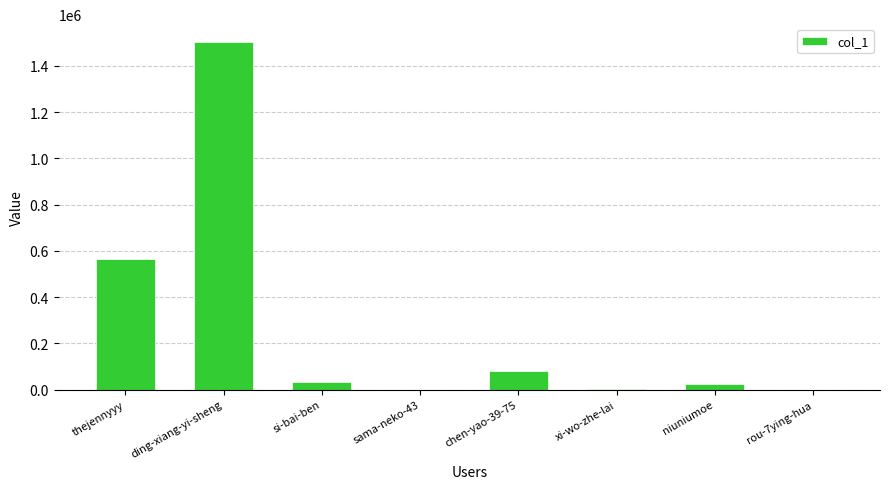

Where is the data nearest to the value 752448?

thejennyyy